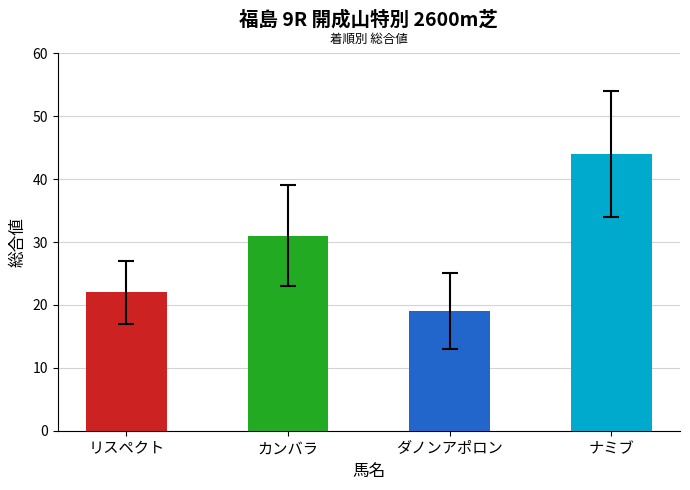

The value of SP値 at リスペクト is 89. True or false?

False